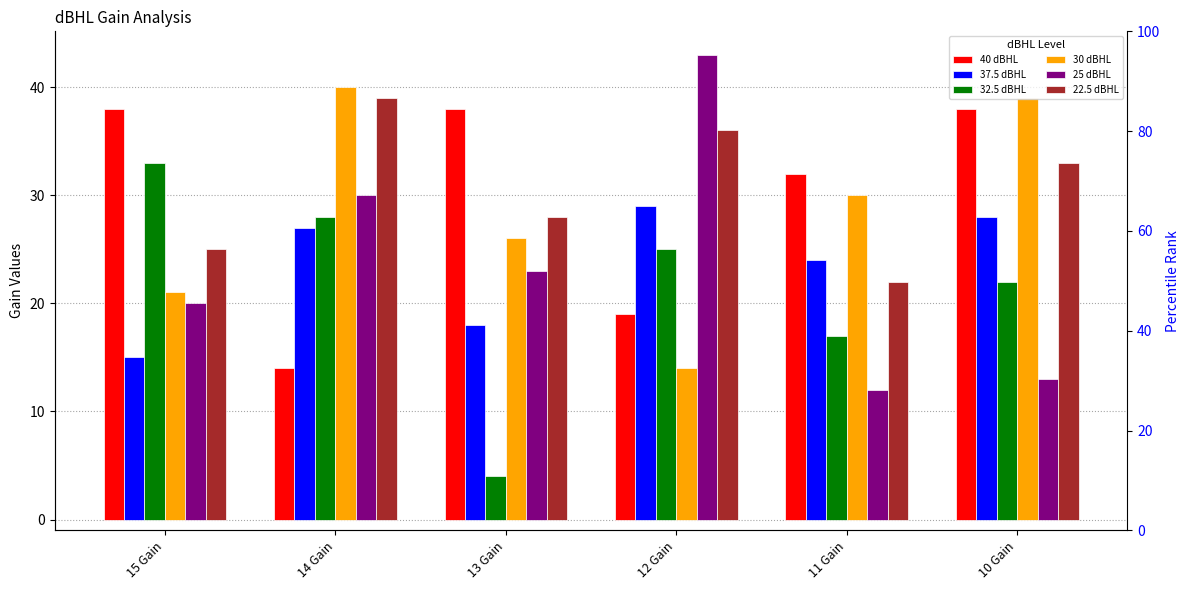

Reading left to right, list all the values displayed in this chart.

40 dBHL: 38	14	38	19	32	38
37.5 dBHL: 15	27	18	29	24	28
32.5 dBHL: 33	28	4	25	17	22
30 dBHL: 21	40	26	14	30	39
25 dBHL: 20	30	23	43	12	13
22.5 dBHL: 25	39	28	36	22	33